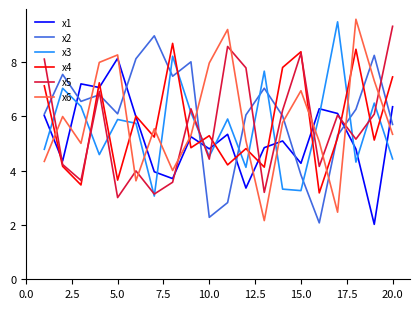

True or false: x3 and x5 cross at least once.

True